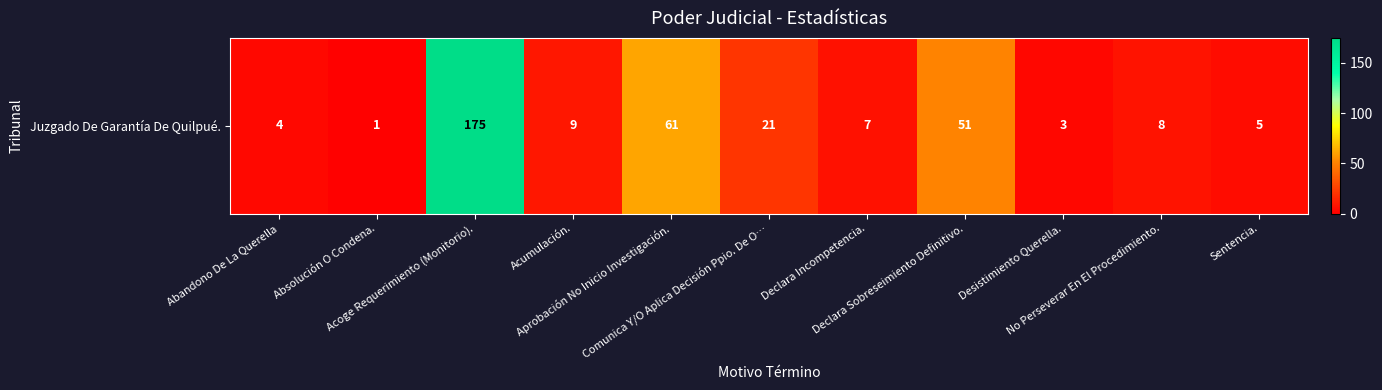

What is the ratio of the value at Acumulación. to the value at Acoge Requerimiento (Monitorio).?

0.1